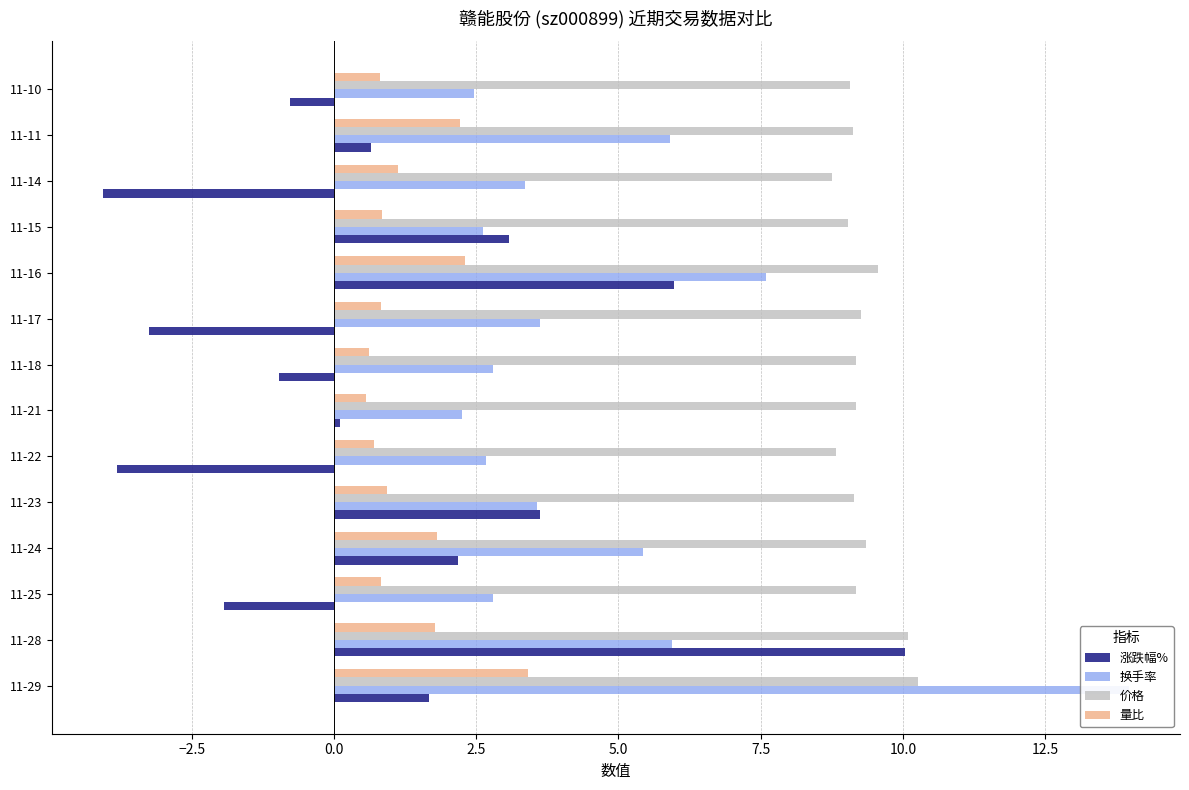

List the series in order of their peak value, lowest first.

量比, 涨跌幅%, 价格, 换手率